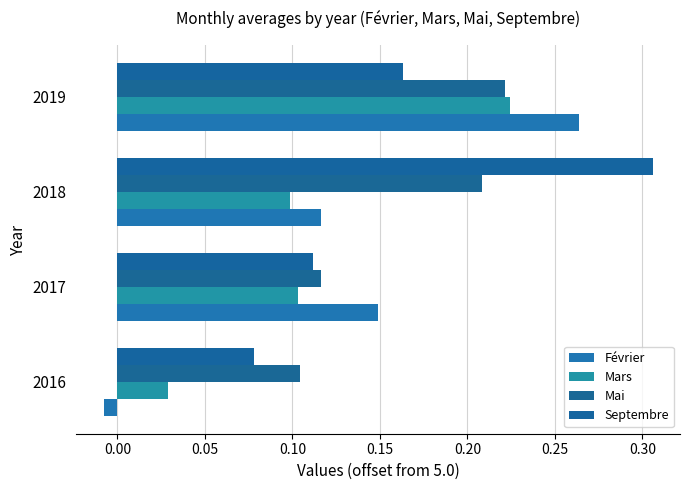

How many data points does each series have?

4